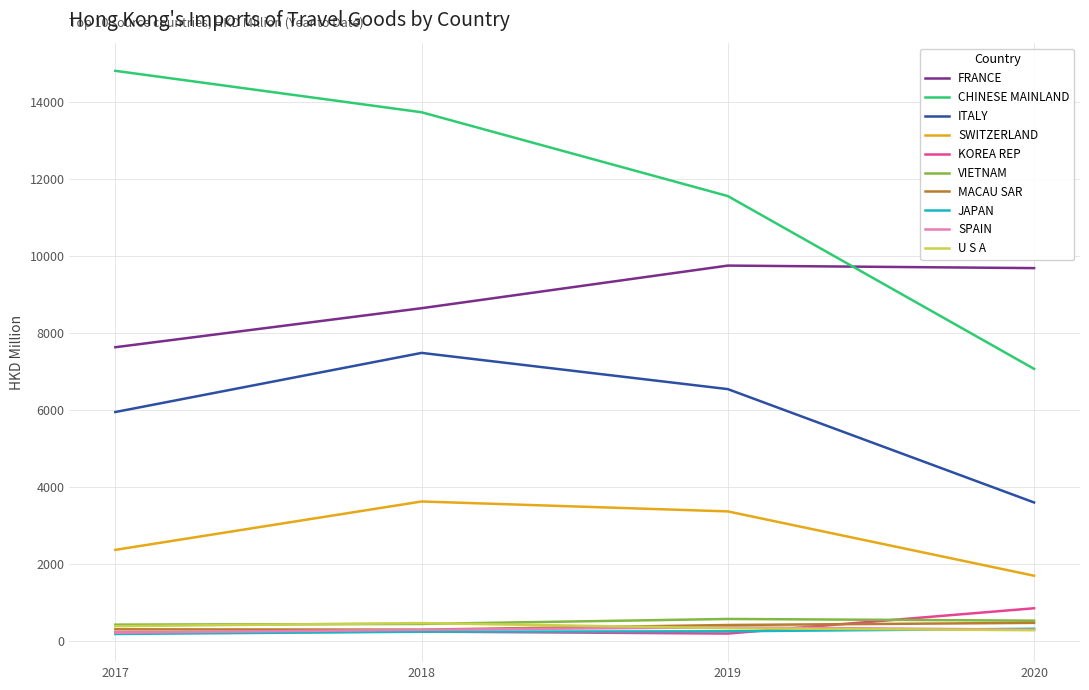

What is the maximum value for FRANCE?

9758.3